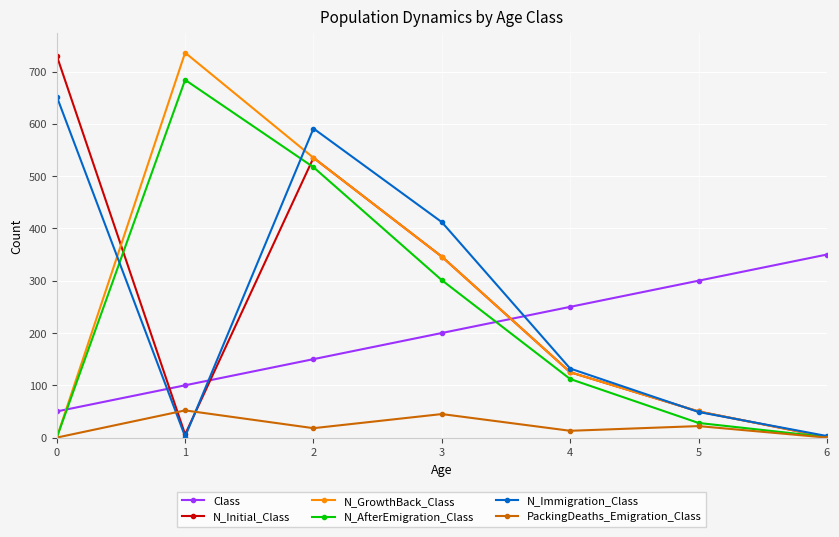

Read the Class value at 4, to the nearest 10.

250